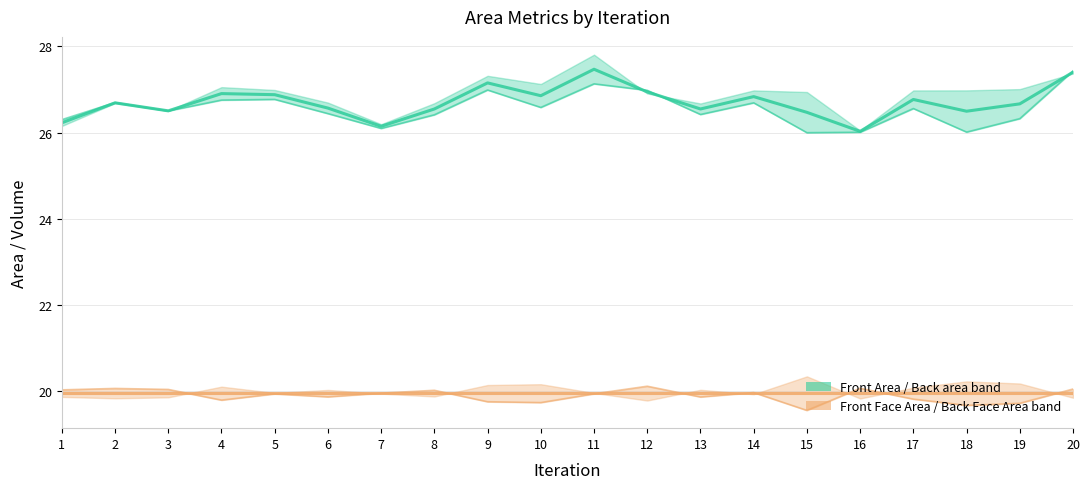

Where is Back area (mid) nearest to the value 19?

11